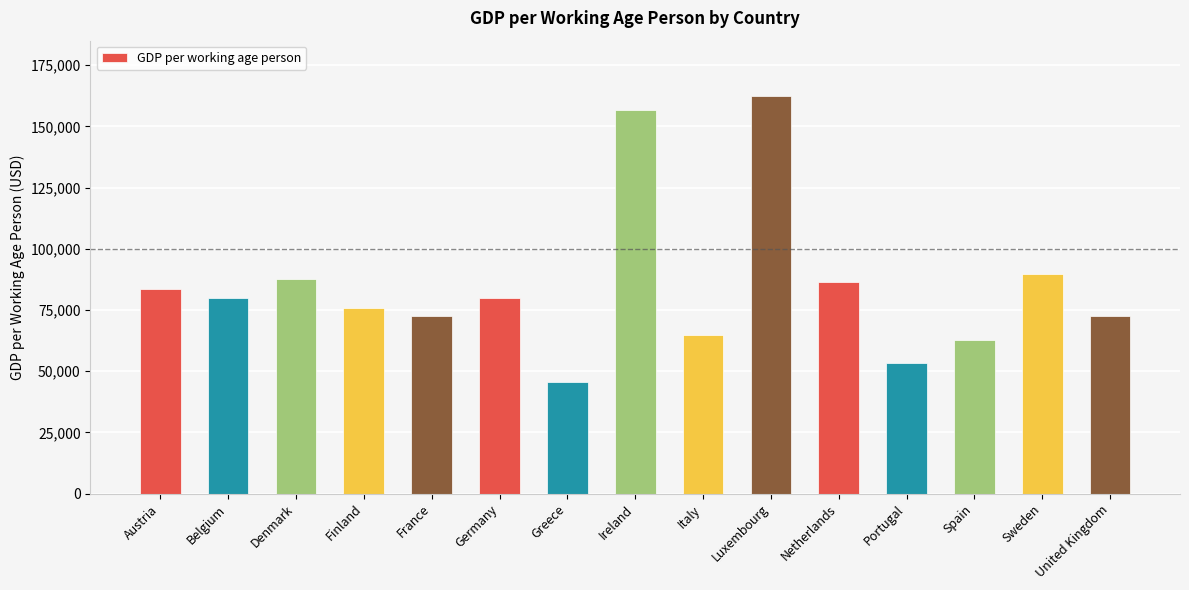

What is the change in value from Denmark to Portugal?

-34310.9